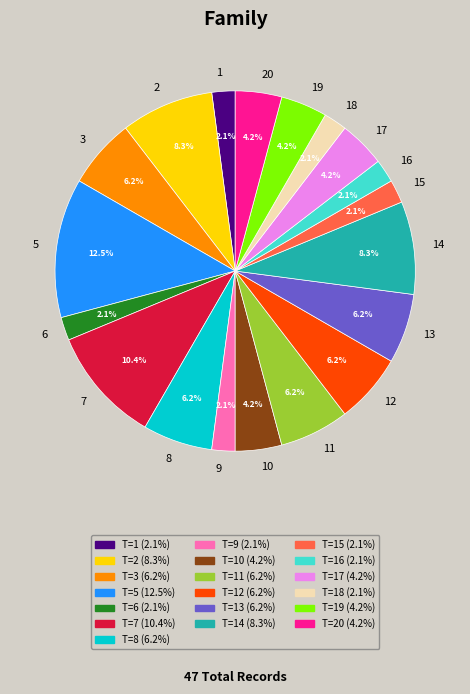

Which category has the biggest portion of the pie?

5